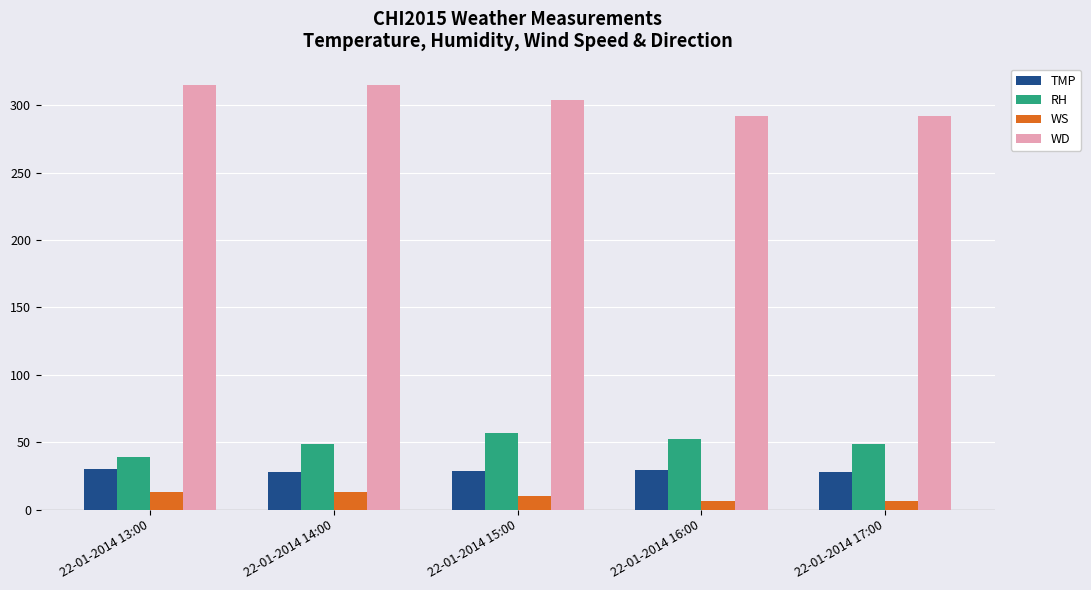

List the series in order of their peak value, lowest first.

WS, TMP, RH, WD